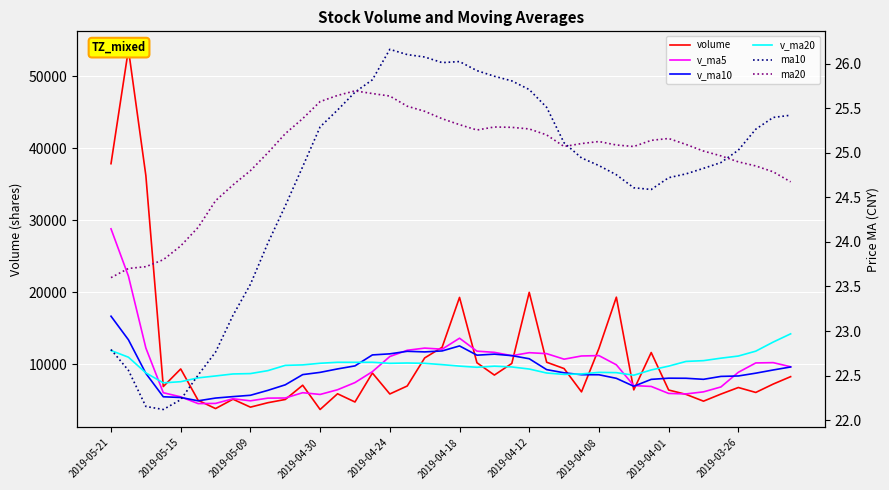

Does the chart display data point markers on the line(s)?

No